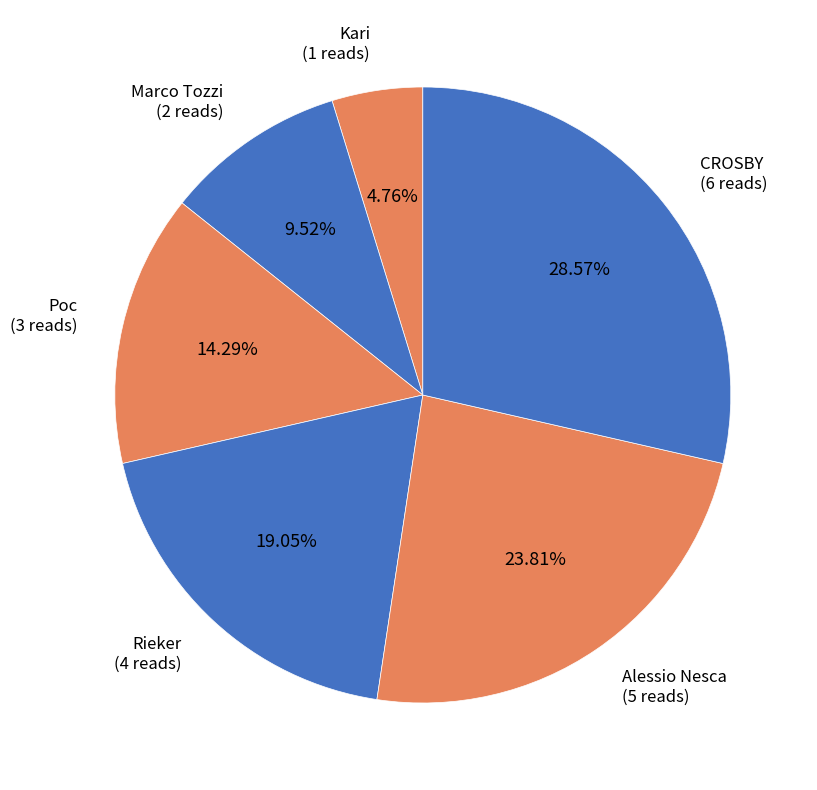

What is the largest slice in the pie chart?

CROSBY